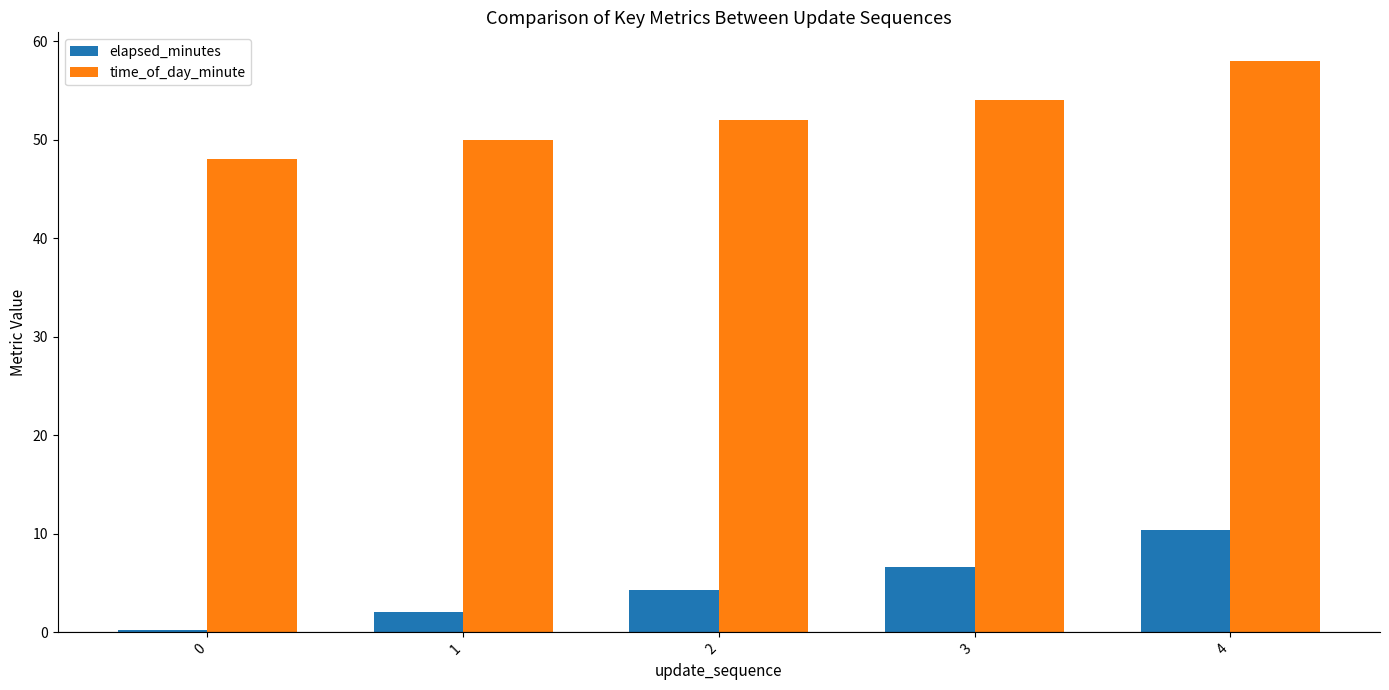

What is the sum of the time_of_day_minute values at 0 and 4?

106.0